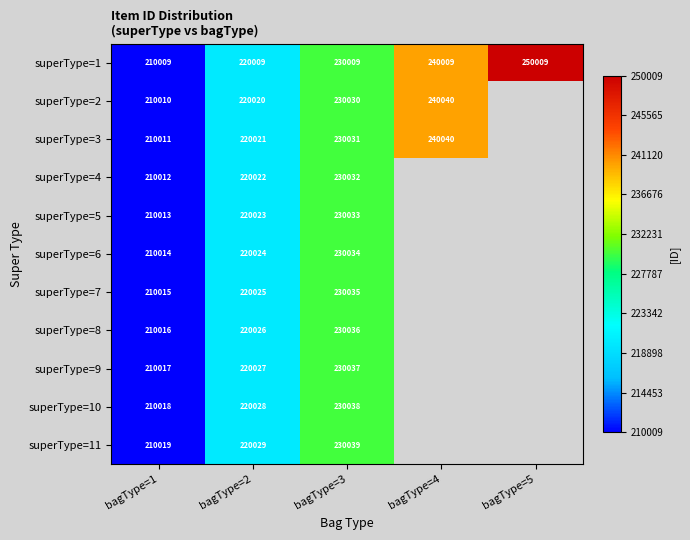

List the labels in order of superType=1 value, largest first.

bagType=5, bagType=4, bagType=3, bagType=2, bagType=1